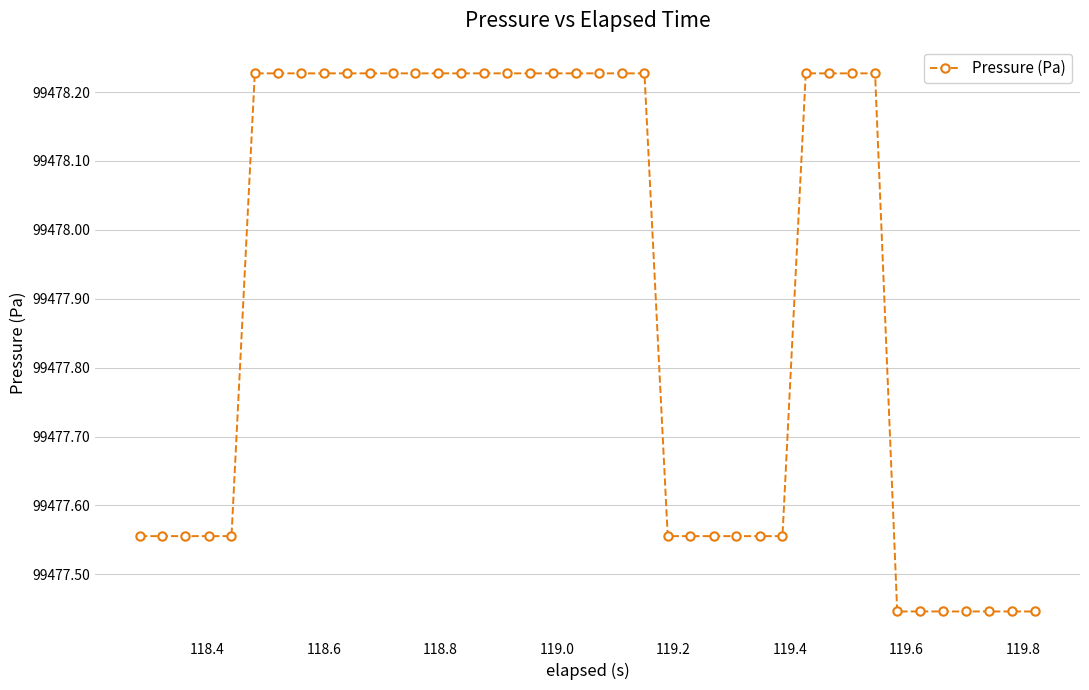

How many values are between 99477 and 99478?

18